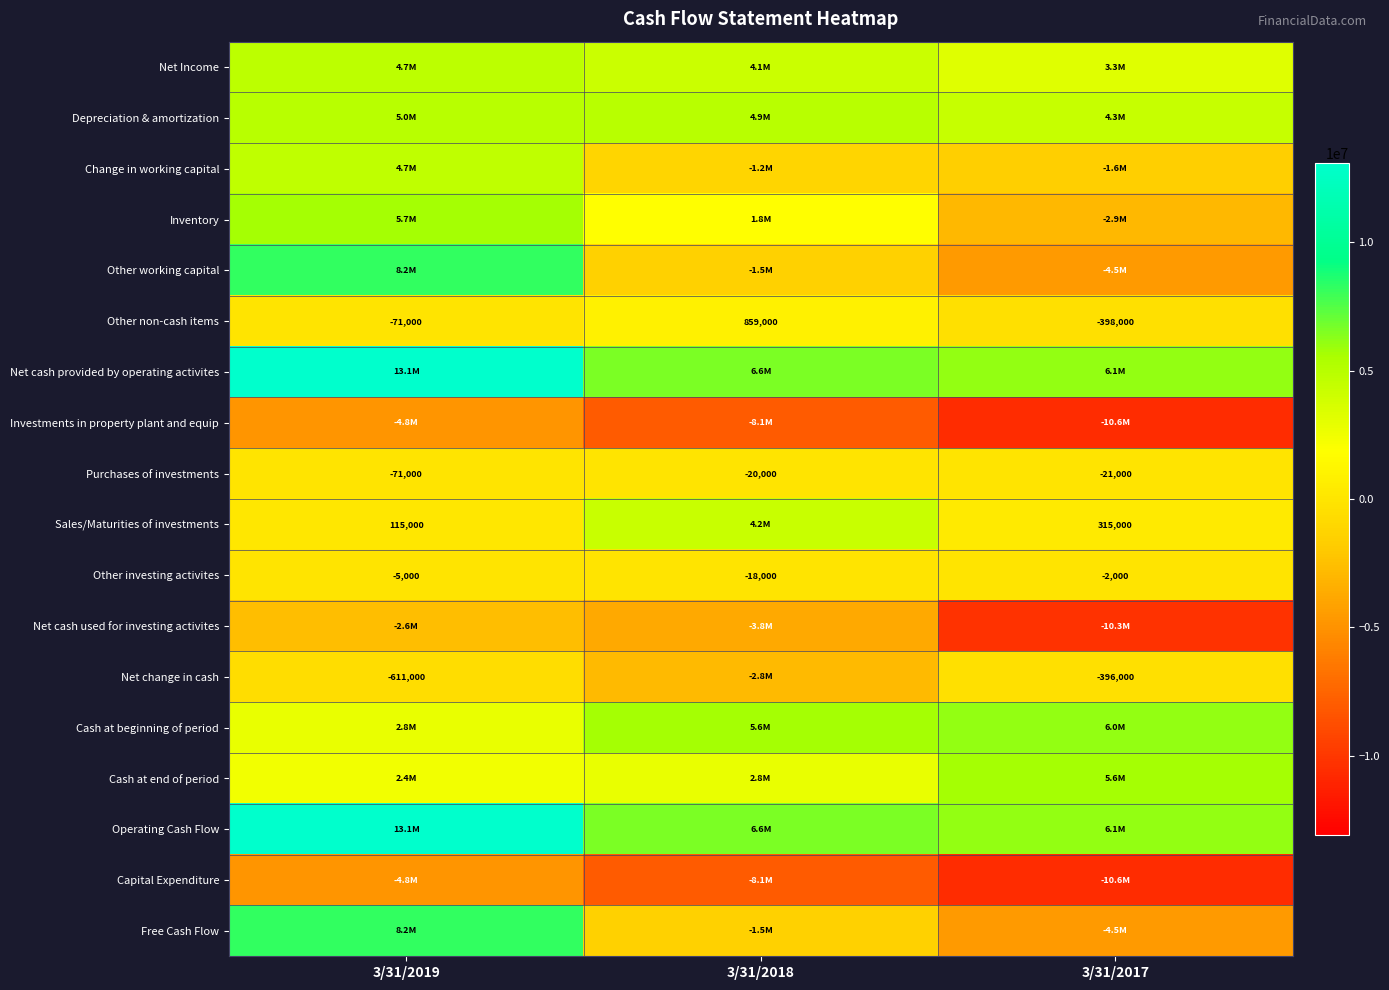

Which label corresponds to the smallest value in the chart?

3/31/2017